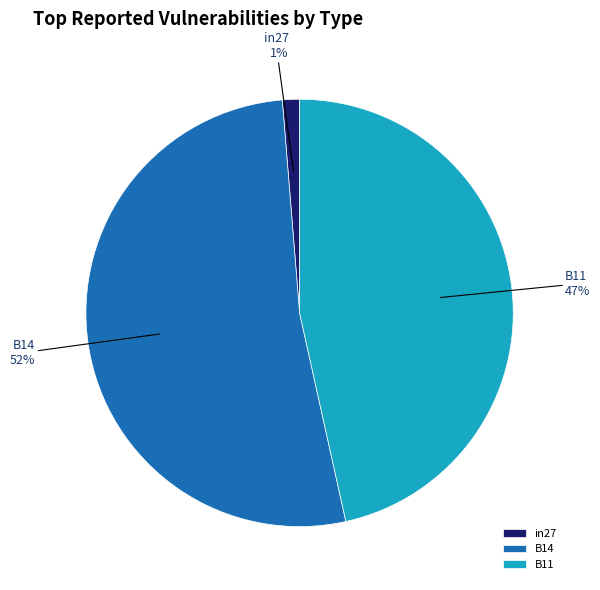

To the nearest percent, what percentage of the pie is B11?

47%